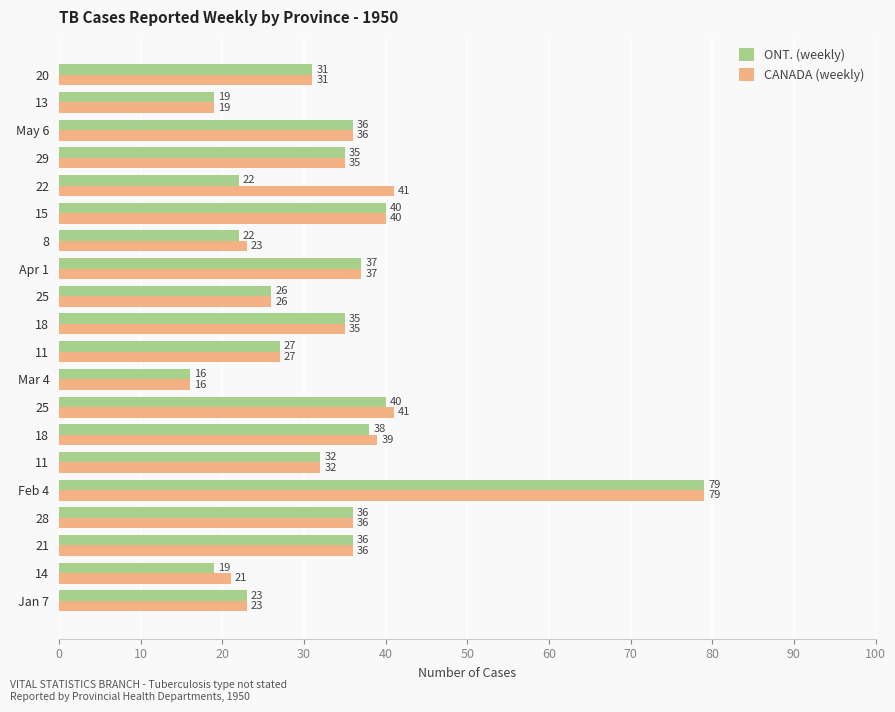

What are all the series names shown in the legend?

ONT. (weekly), CANADA (weekly)